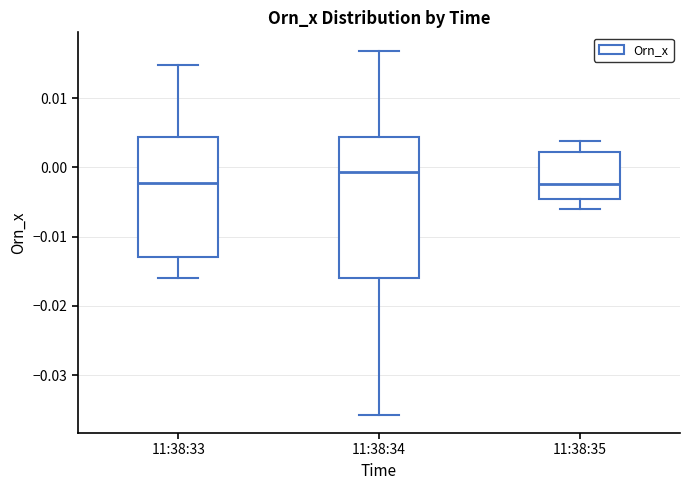

Which box is the tallest, from its lower edge to its upper edge?

11:38:34